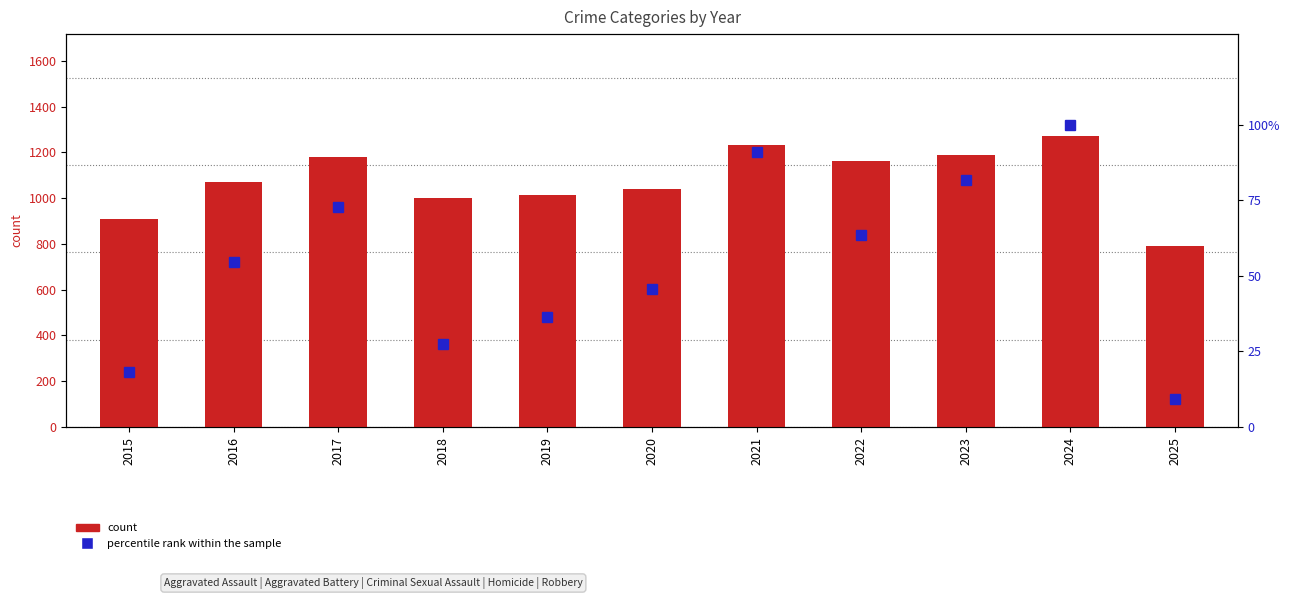

The value of percentile rank within the sample at 2023 is 81.8. True or false?

True